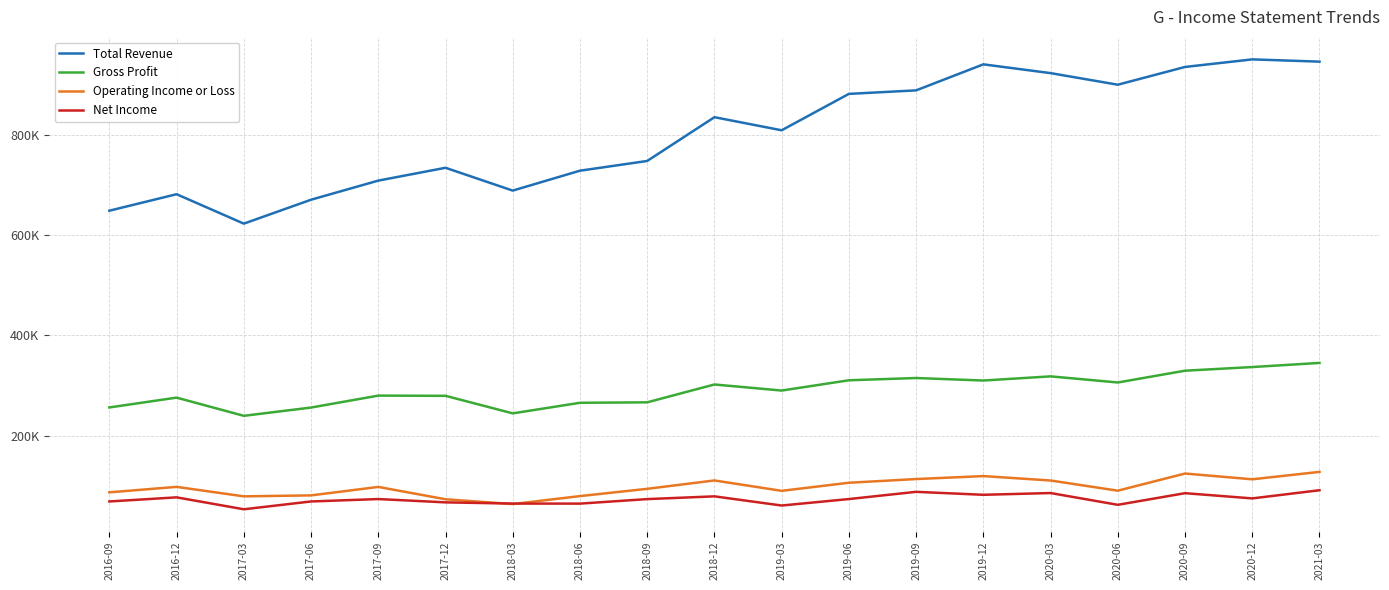

List the series in order of their peak value, highest first.

Total Revenue, Gross Profit, Operating Income or Loss, Net Income